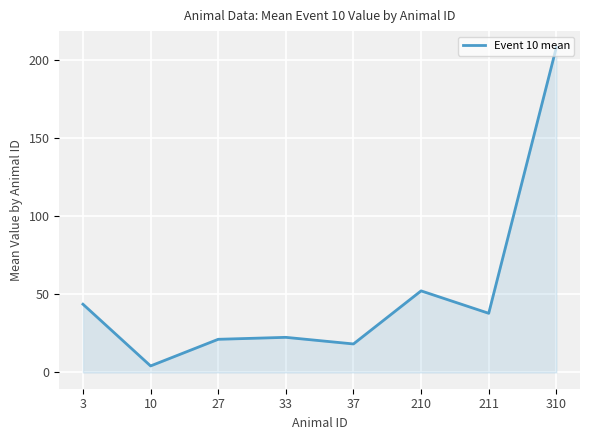

At which label does the data first exceed 37?

3